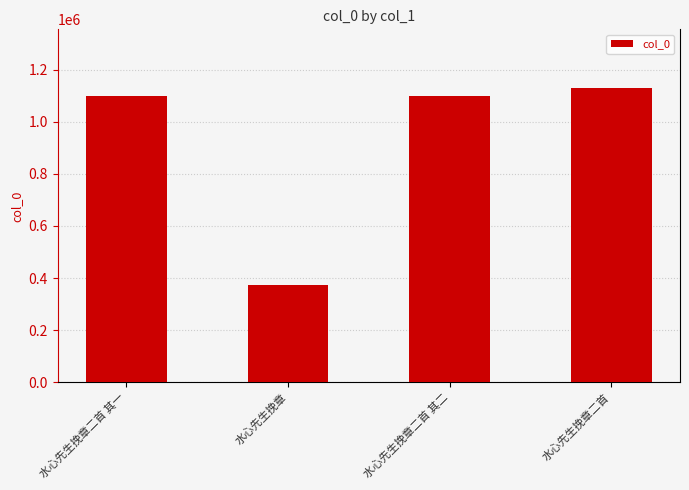

What is the difference between the values at 水心先生挽章二首 其一 and 水心先生挽章?

722796